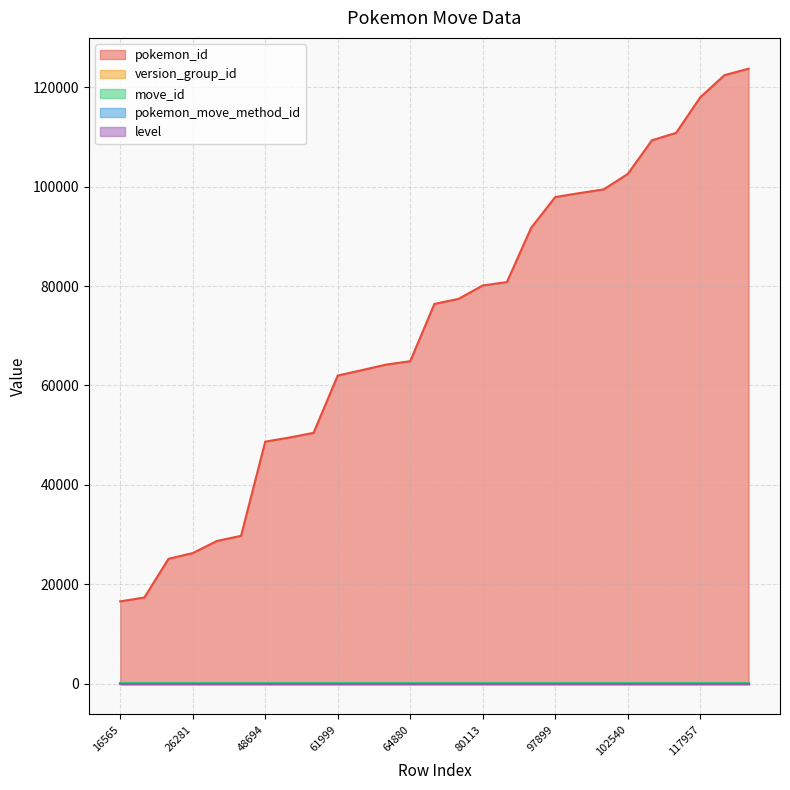

Does the chart have visible grid lines?

Yes